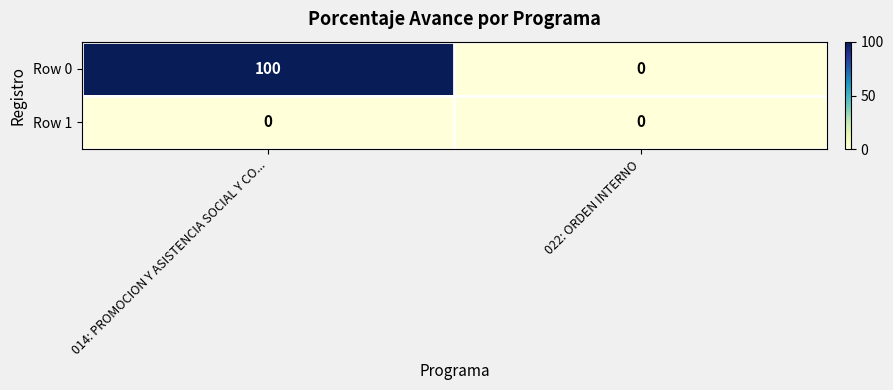

Reading right to left, transcribe all the data shown in this chart.

Row 0: 0	100
Row 1: 0	0